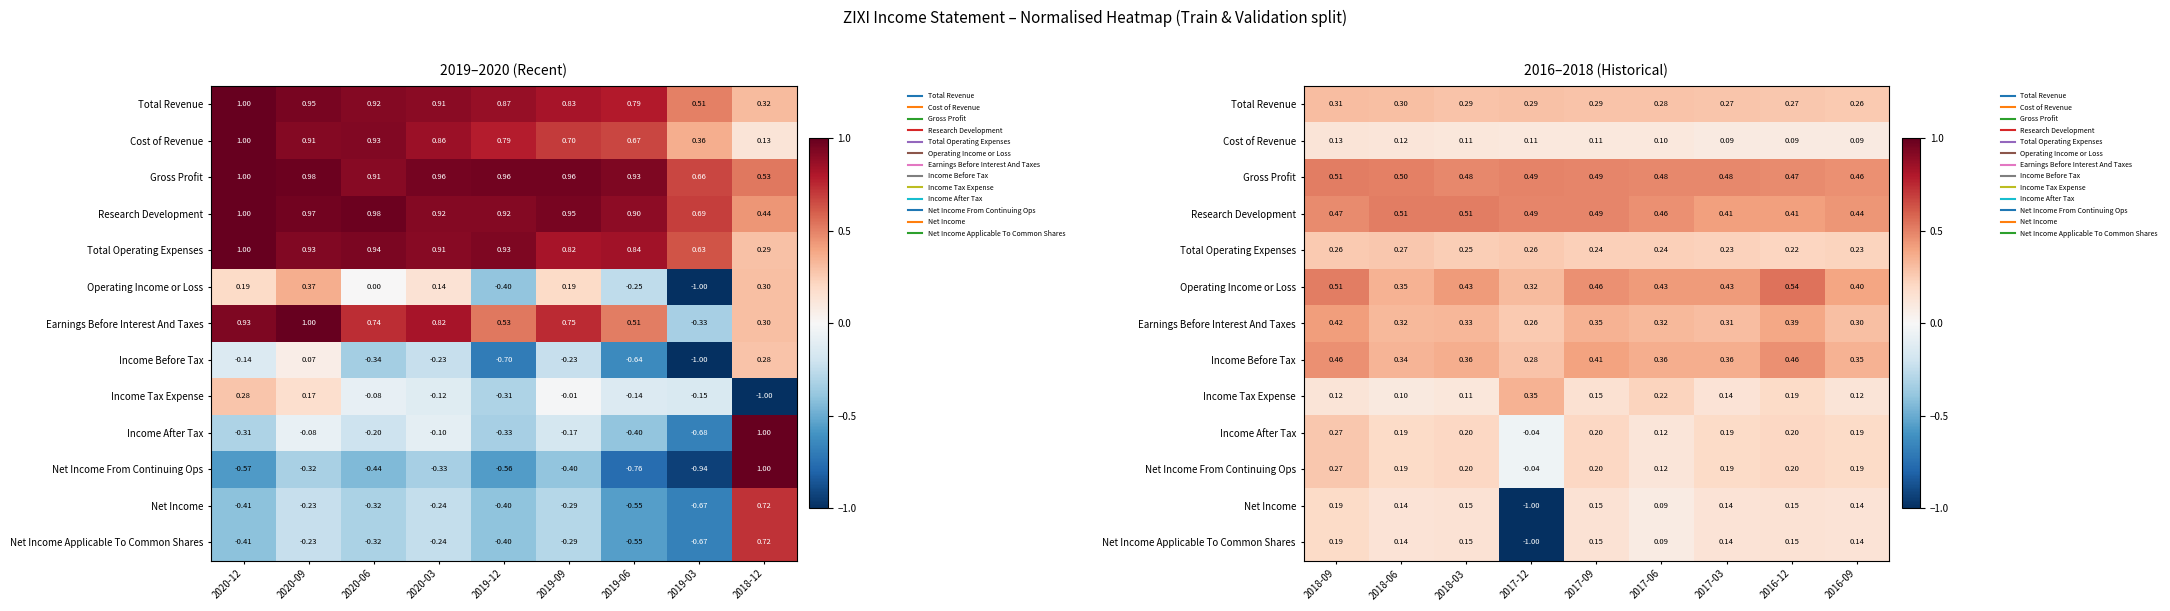

Between 2017-09 and 2017-06, which is larger?

2017-09